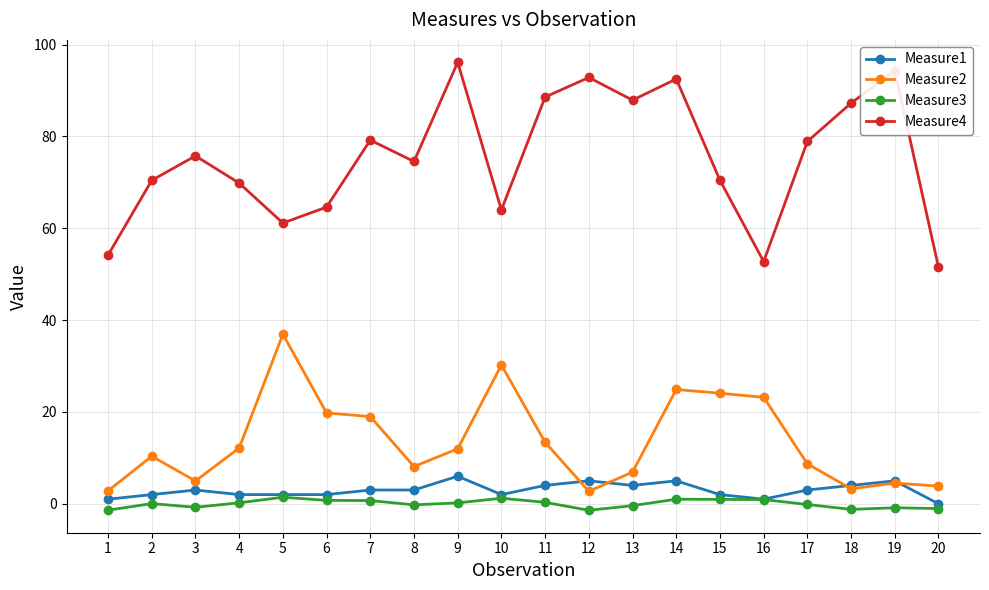

True or false: Measure1 has a value of 4.0 at 18.

True